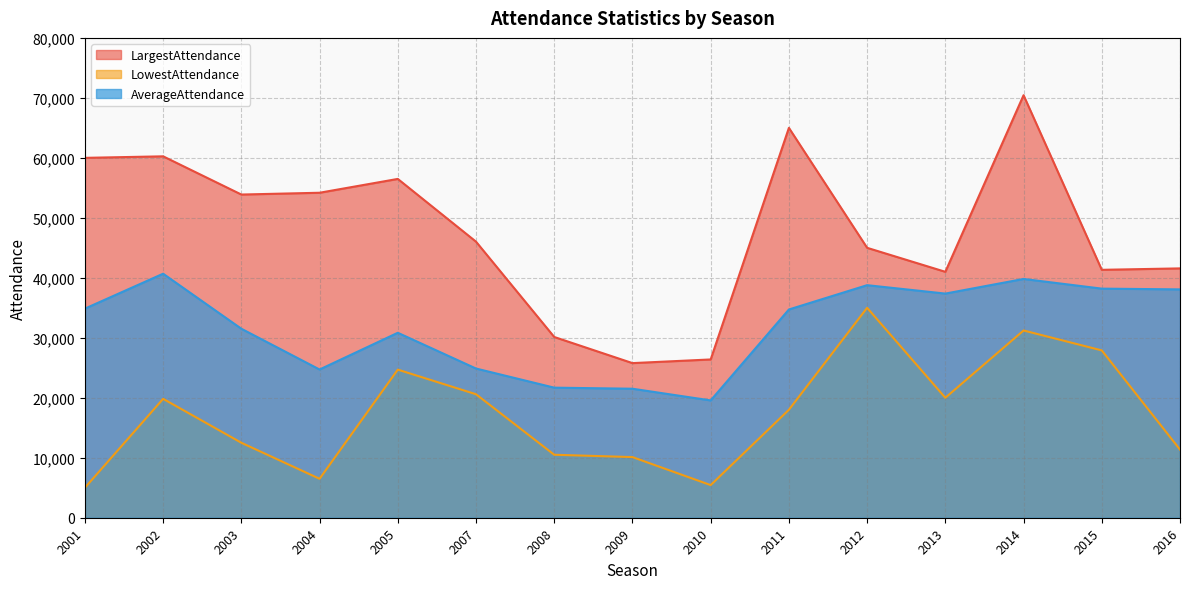

How many interior local valleys does the LargestAttendance series have?

4